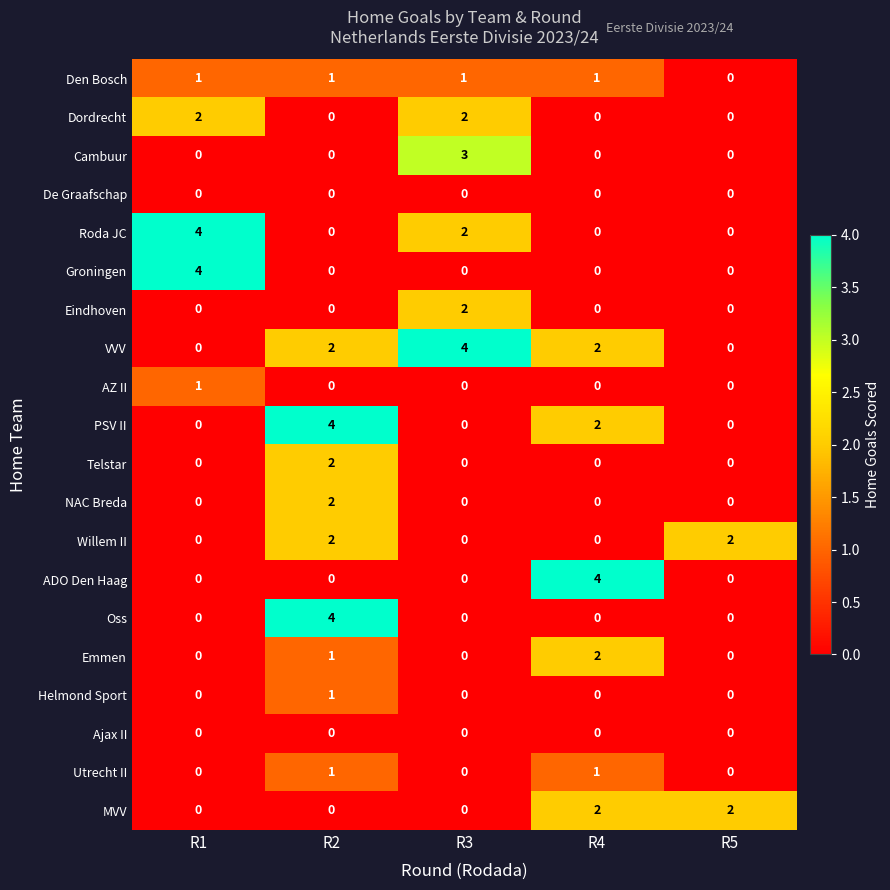

What is the spread (max minus min) of values at R3?

4